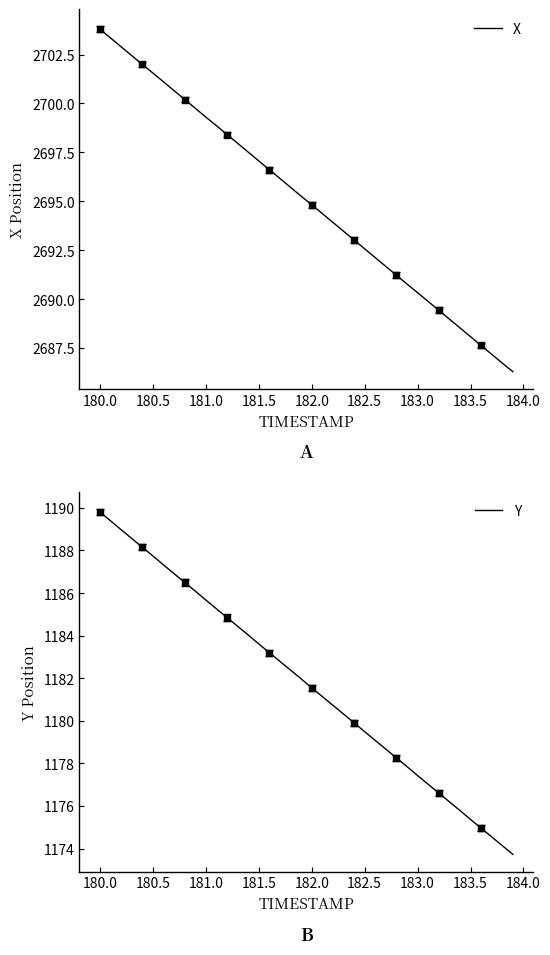

The X series shows 2688.1 at 183.5. True or false?

True